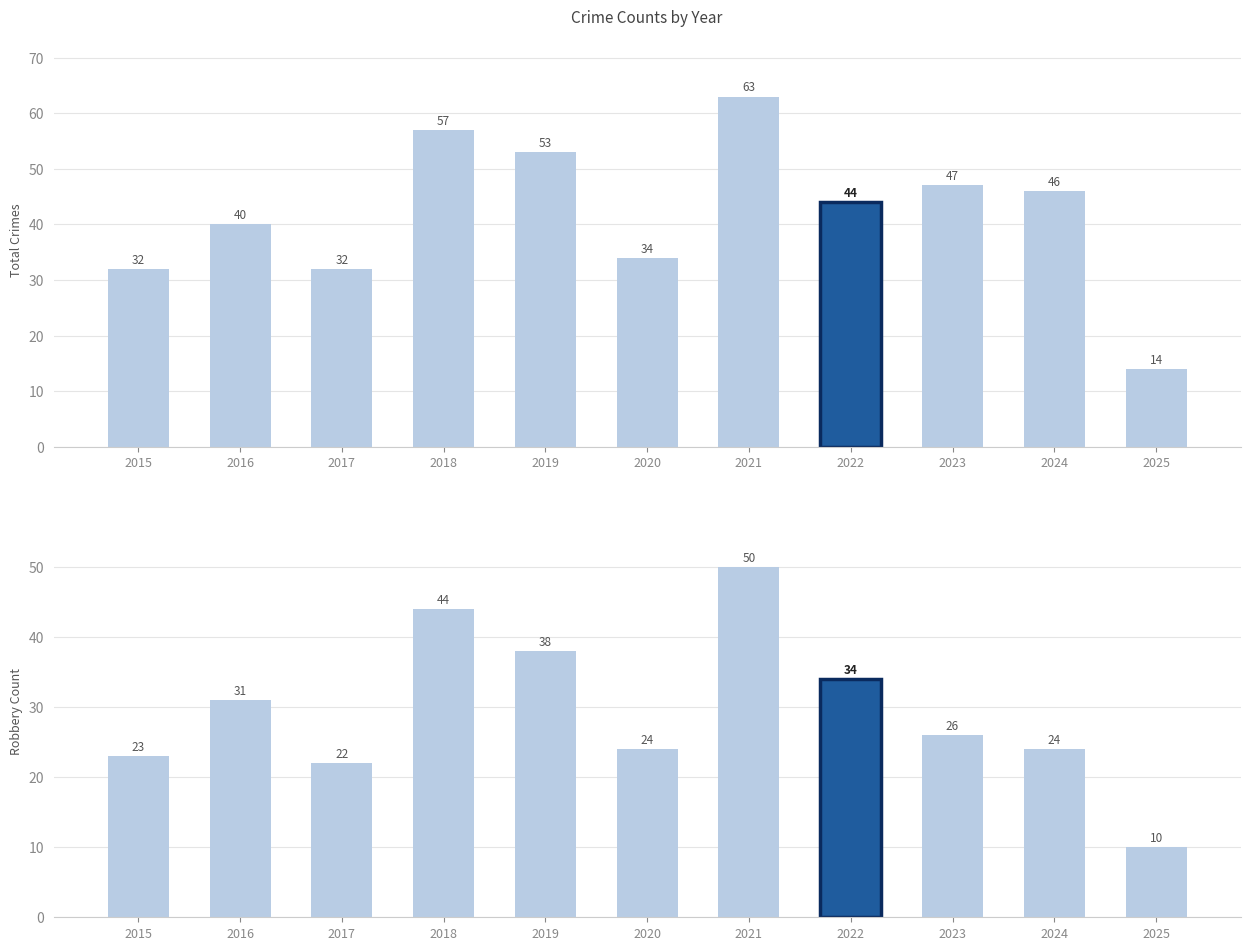

How many bars are there in each group?

2